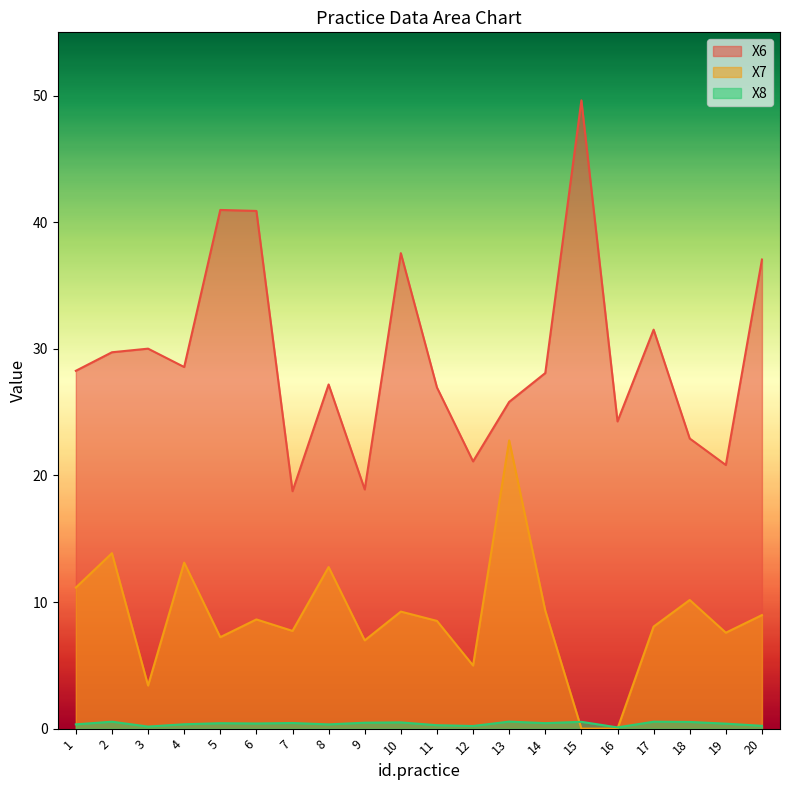

The value of X7 at 16 is -8.5. True or false?

False